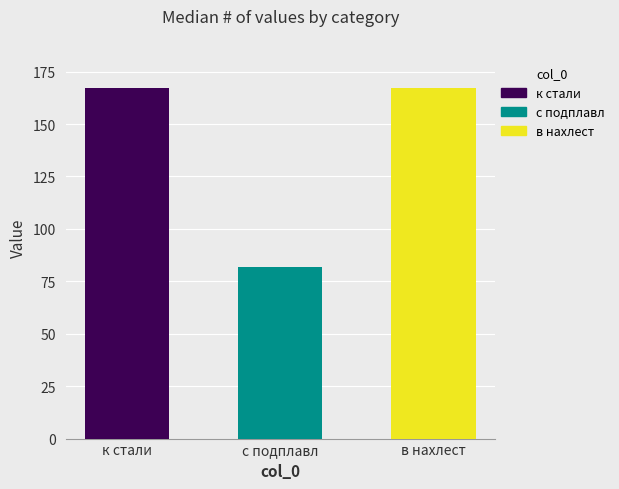

Which label corresponds to the largest value in the chart?

к стали